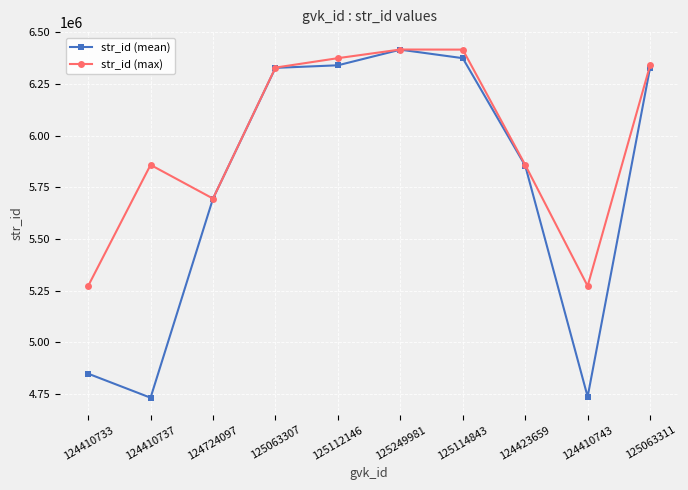

What is the value of the str_id (max) point at the 6th from the left?

6417408